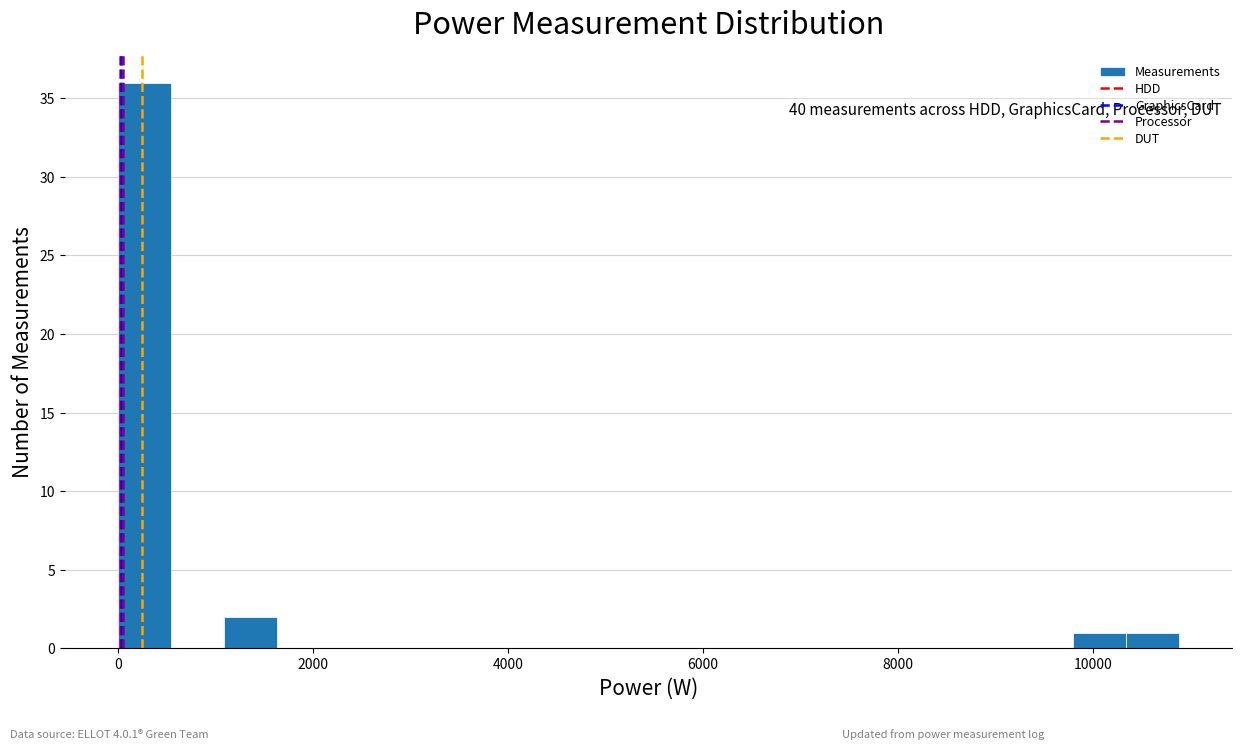

Read against the x-axis, roughly where is the centre of the tallest bar?

200